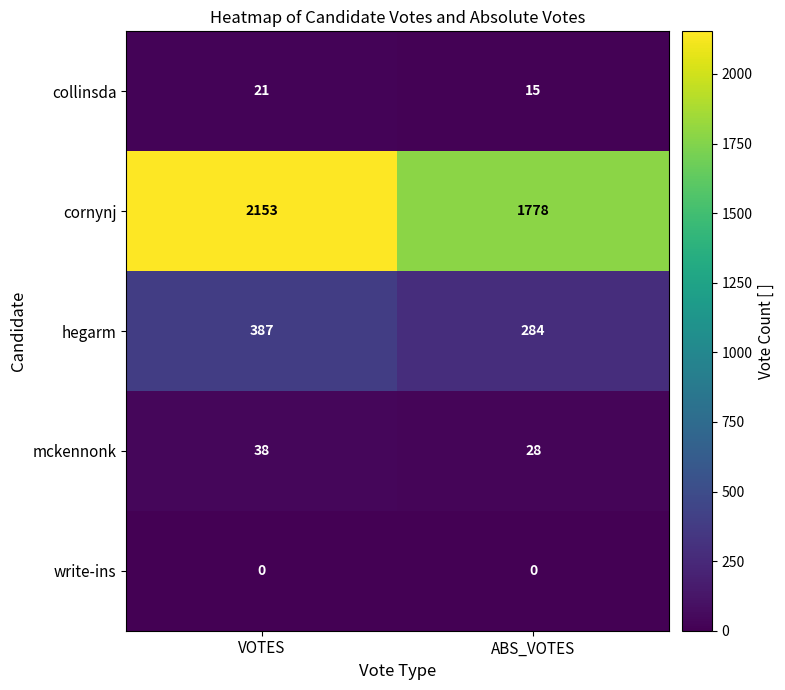

Rank the series by their maximum value, from highest to lowest.

cornynj, hegarm, mckennonk, collinsda, write-ins